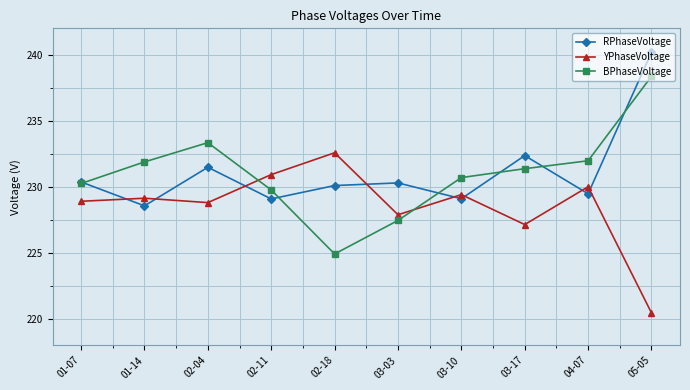

What is the label of the 1st point from the left?

01-07